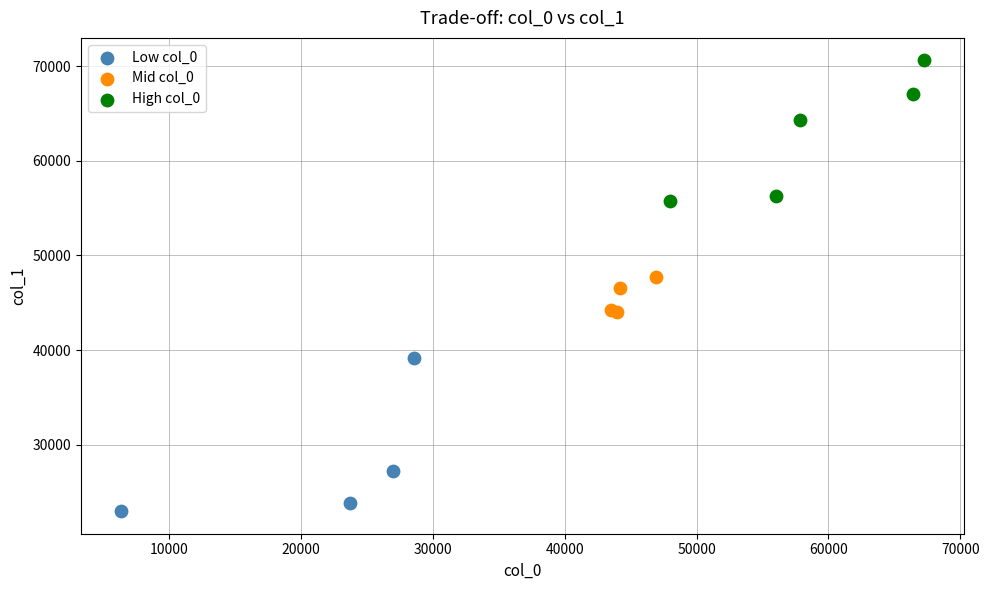

What are all the series names shown in the legend?

Low col_0, Mid col_0, High col_0